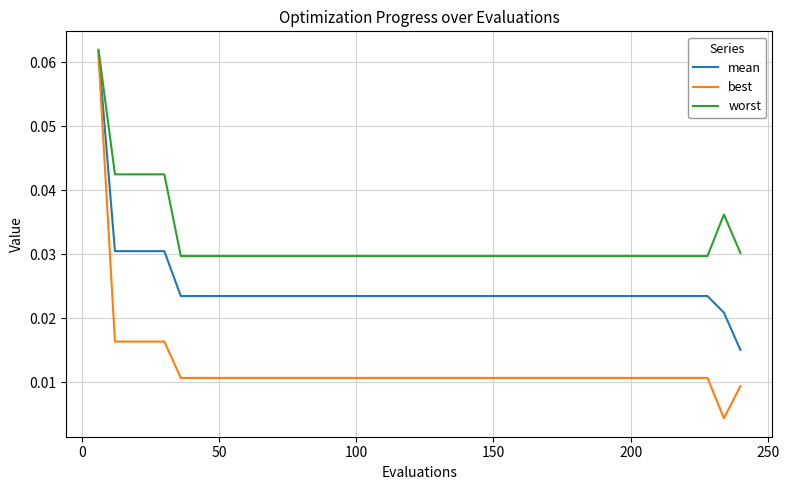

List the series in order of their overall mean, highest first.

worst, mean, best